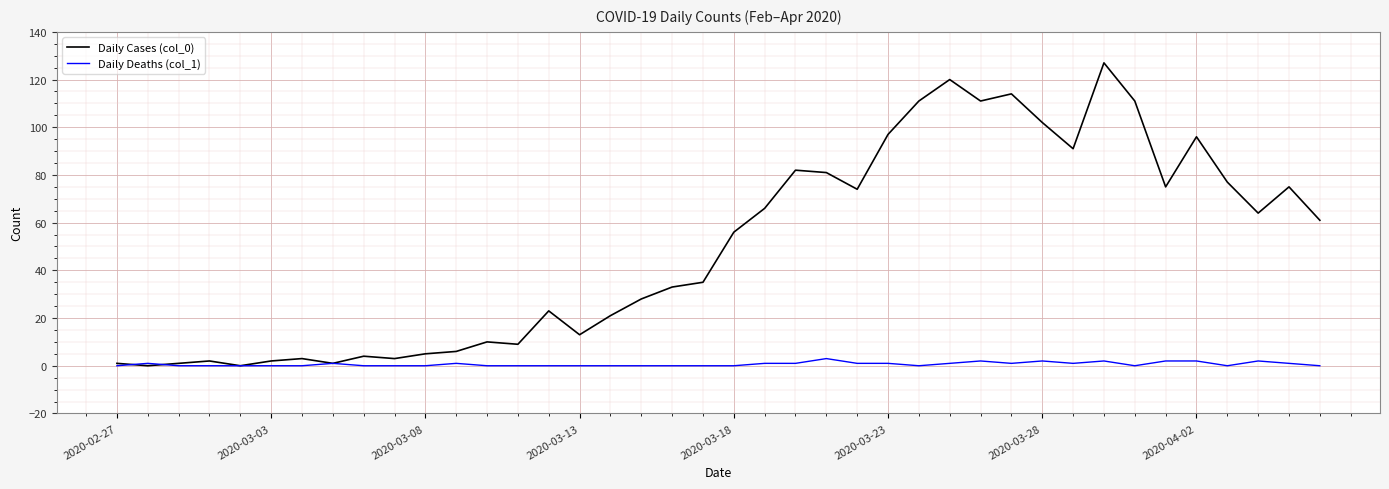

Which series has the largest total across all categories?

Daily Cases (col_0)